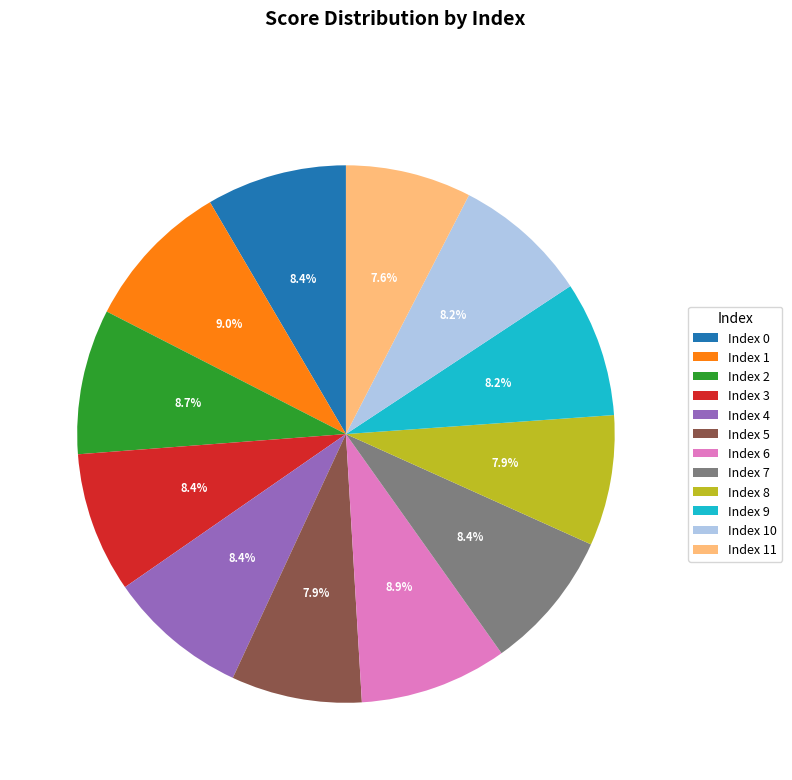

To the nearest percent, what is the difference between the largest and smallest slice percentages?

1%